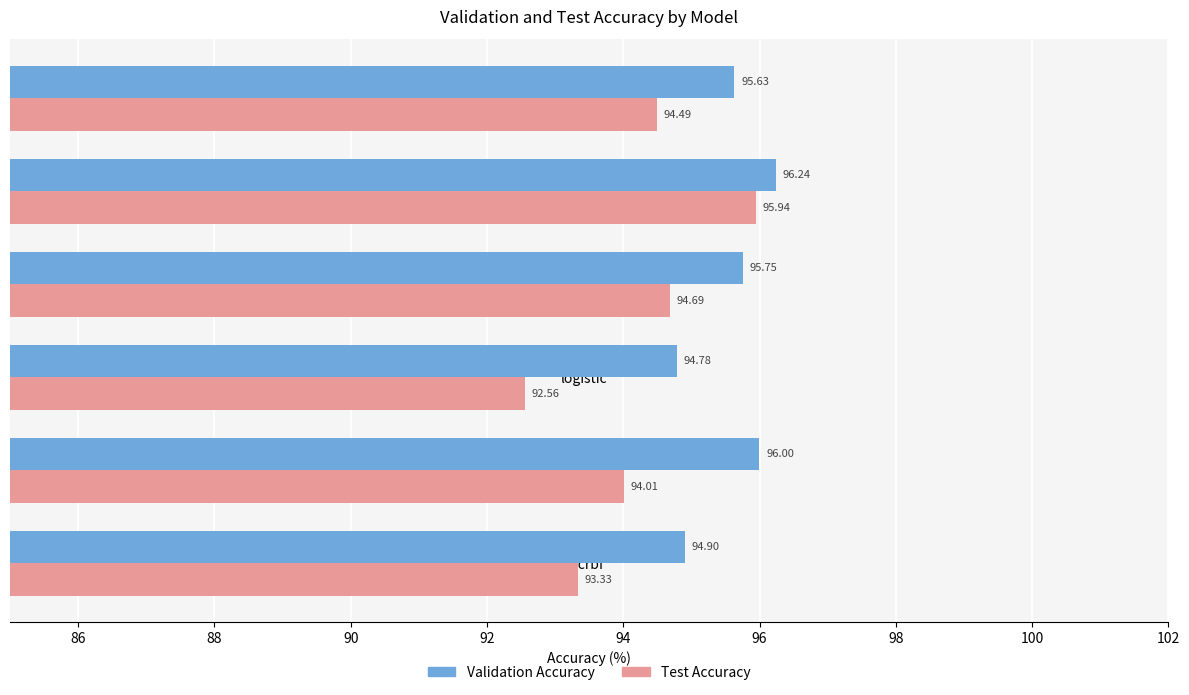

At which label does Test Accuracy reach its minimum?

logistic